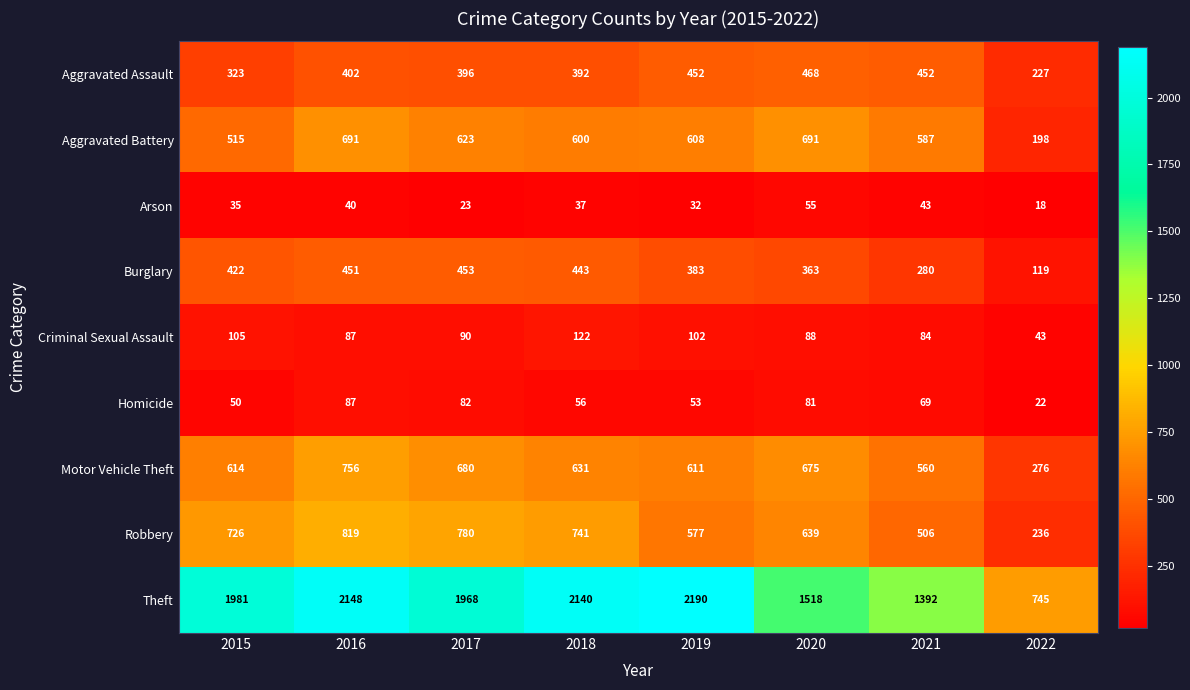

The value of Aggravated Assault at 2017 is 396. True or false?

True